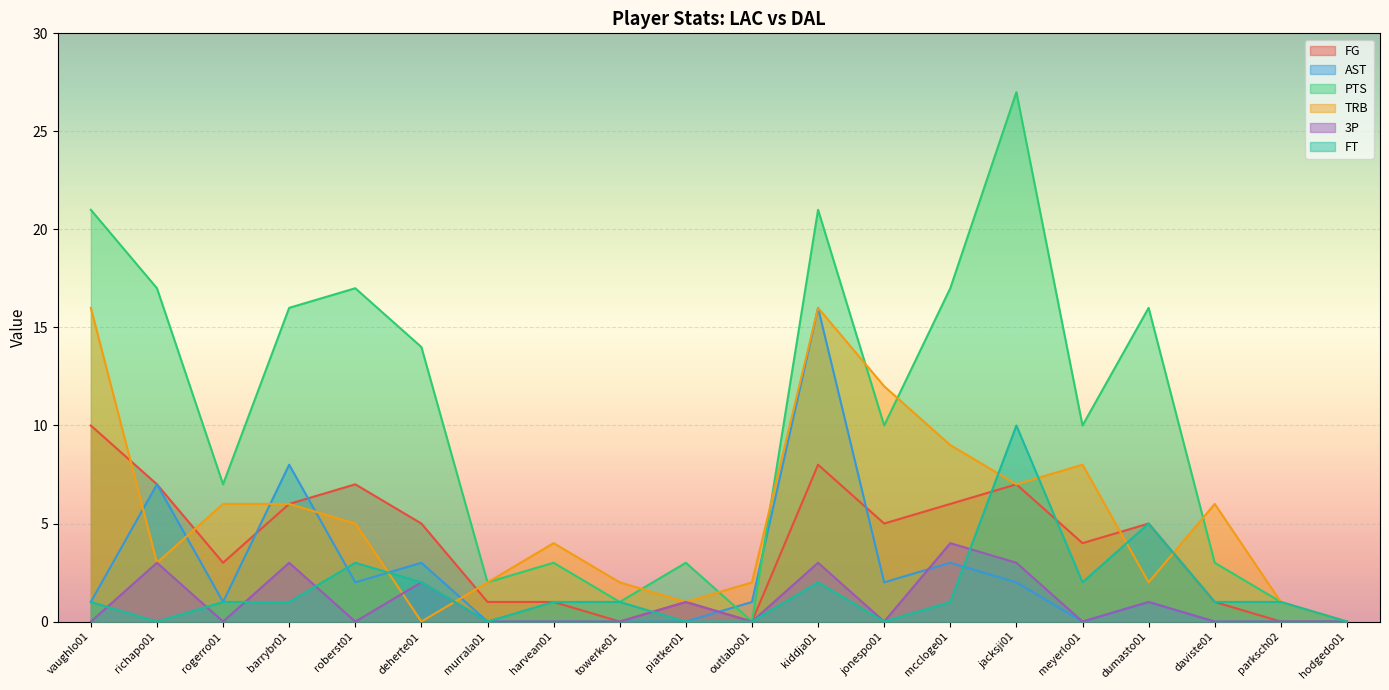

List the series in order of their peak value, highest first.

PTS, AST, TRB, FG, FT, 3P